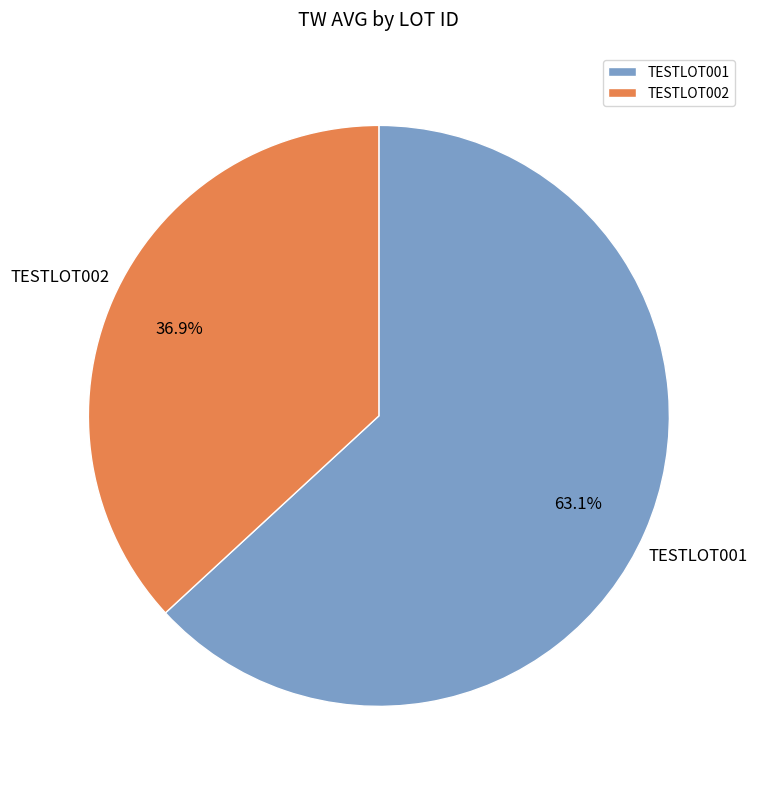

Do TESTLOT001 and TESTLOT002 together represent more than half of the pie?

Yes